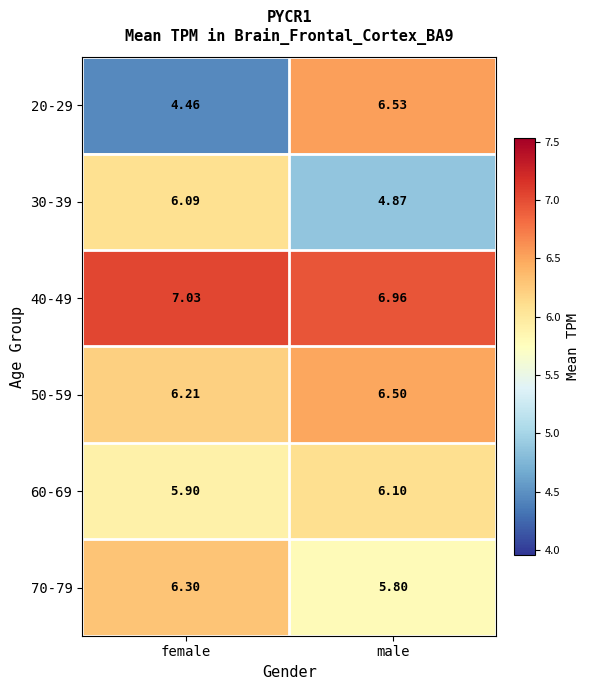

At which label is 70-79 closest to 6?

male